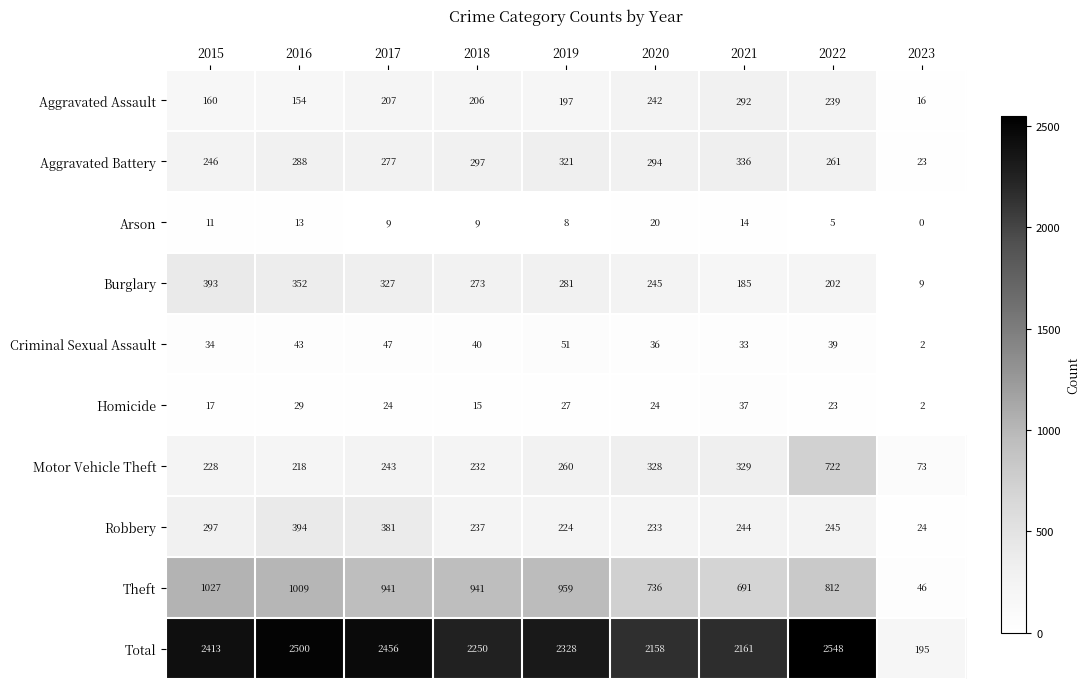

At which category is the sum across all series the highest?

2022